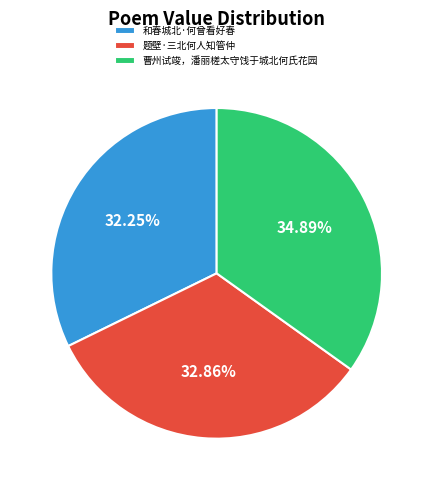

Approximately how many times larger is the value at 曹州试竣，潘丽槎太守饯于城北何氏花园 compared to 题壁·三北何人知管仲?

1.1